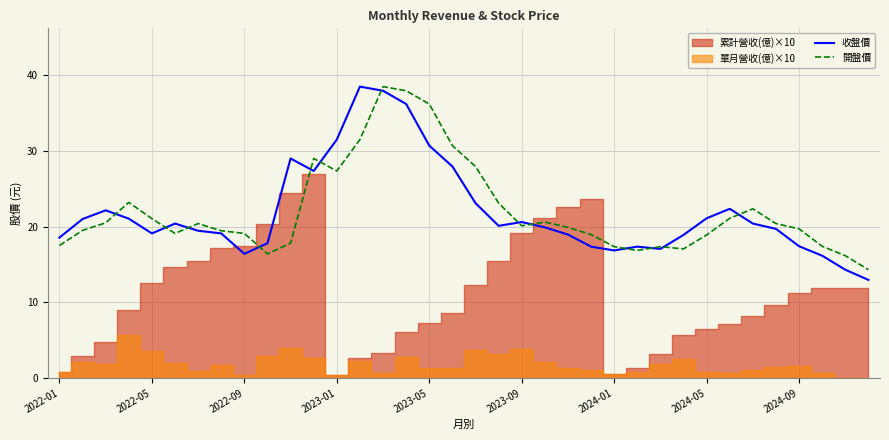

Does the chart display data point markers on the line(s)?

No